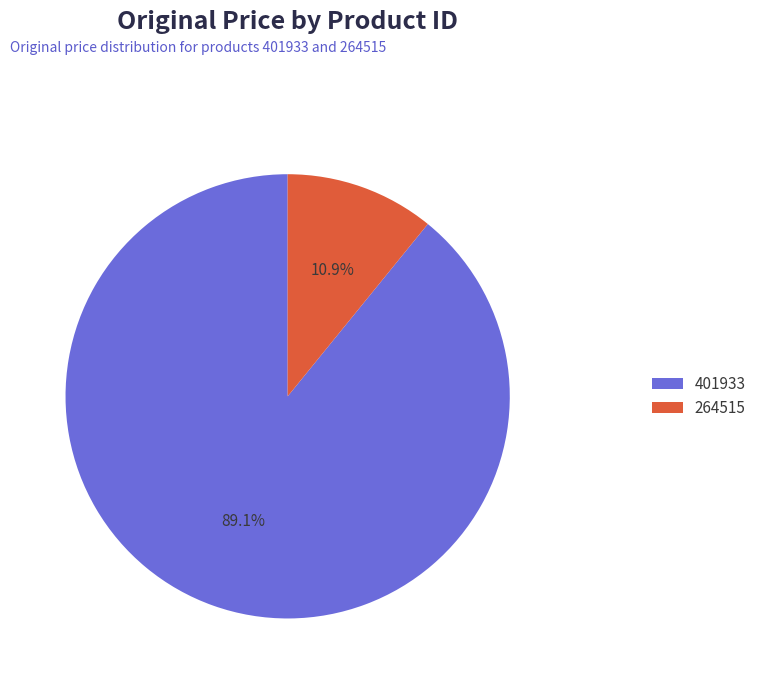

What is the smallest slice in the pie chart?

264515